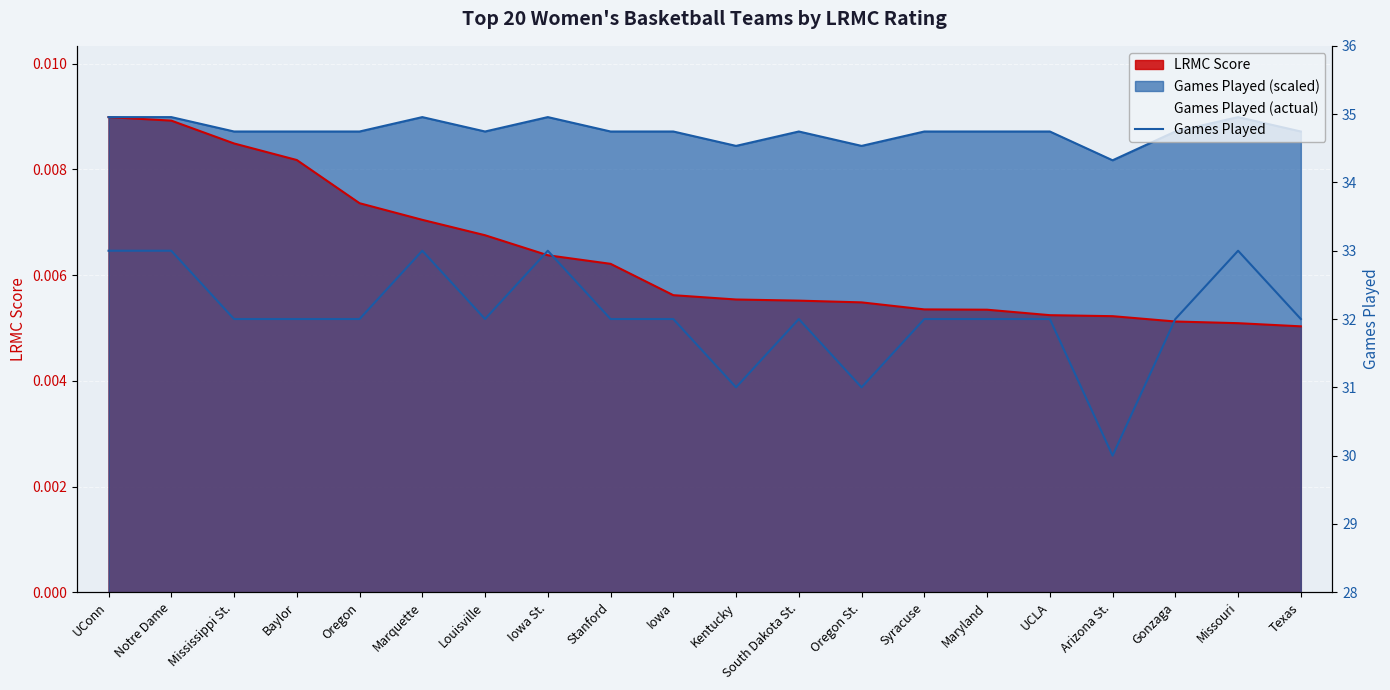

What is the value of the 8th point from the left?

33